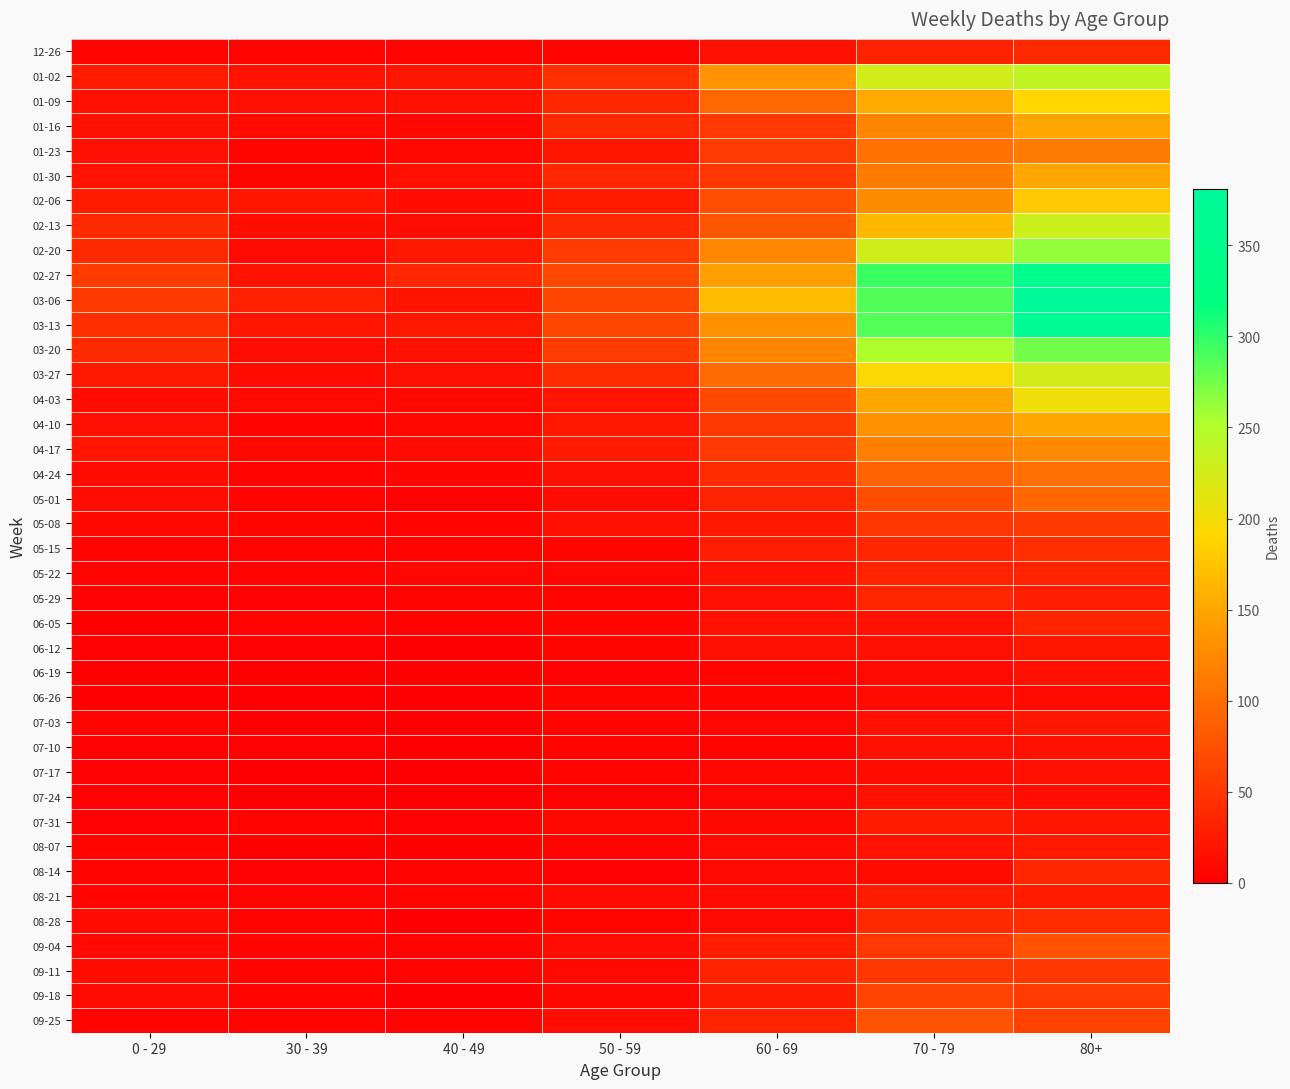

Which has a higher value, 50 - 59 or 40 - 49?

50 - 59